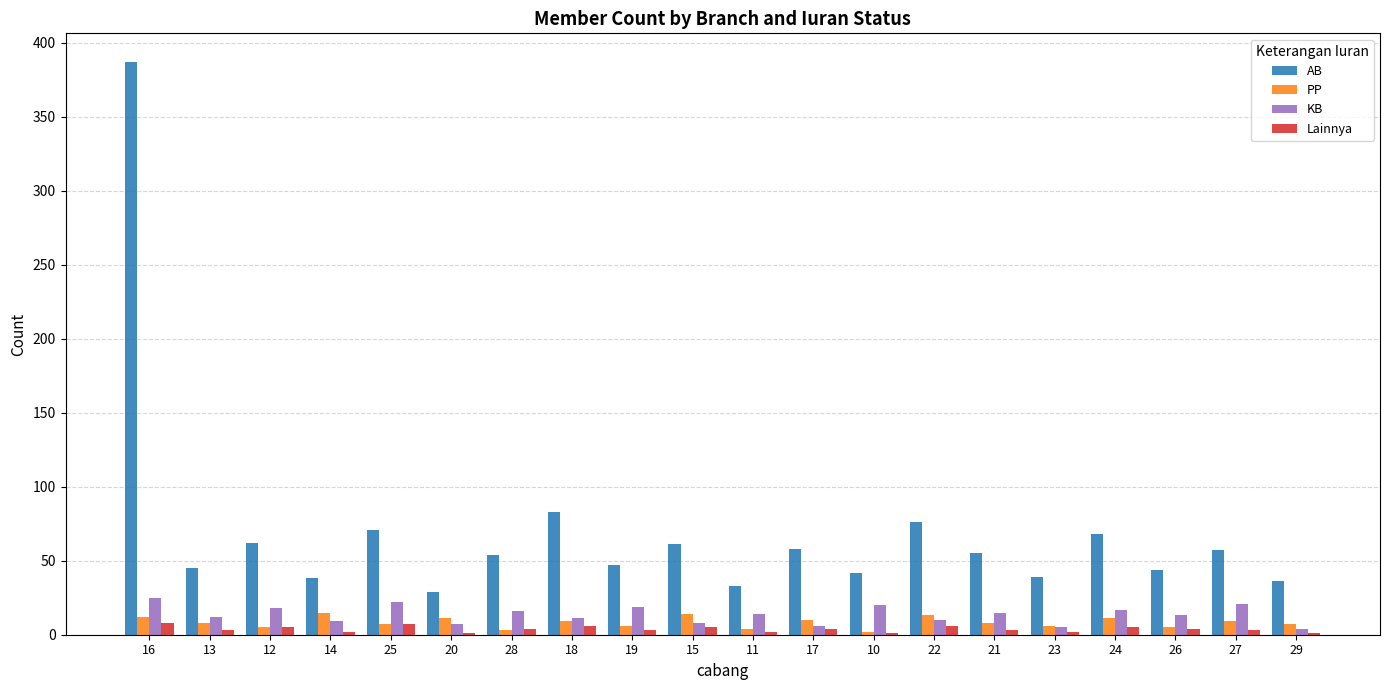

What is the highest value of the AB series?

387